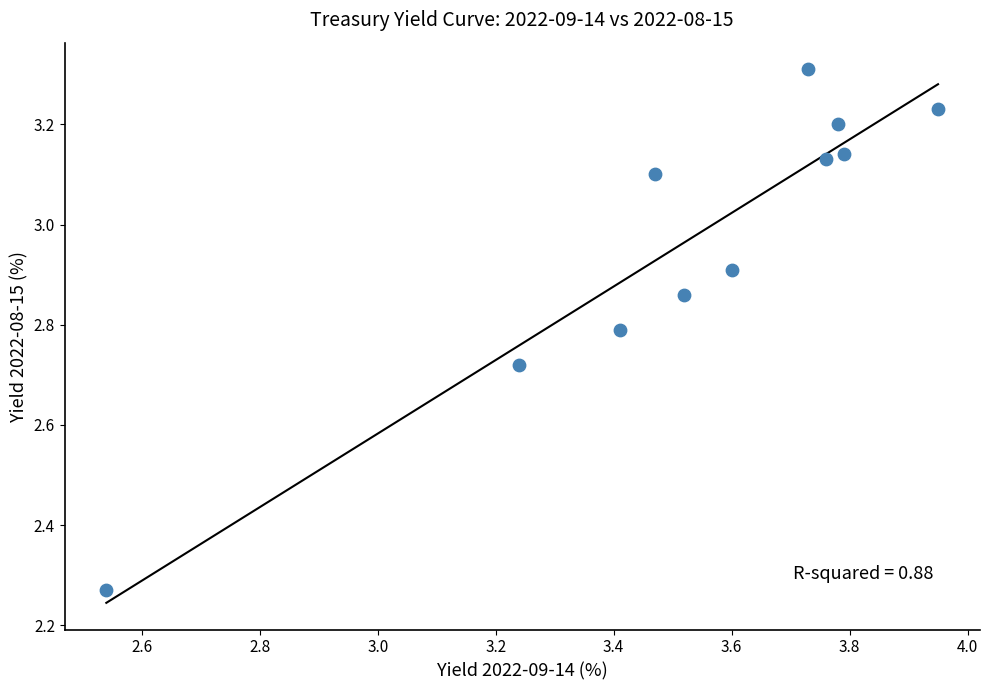

What is the average X value?

3.5